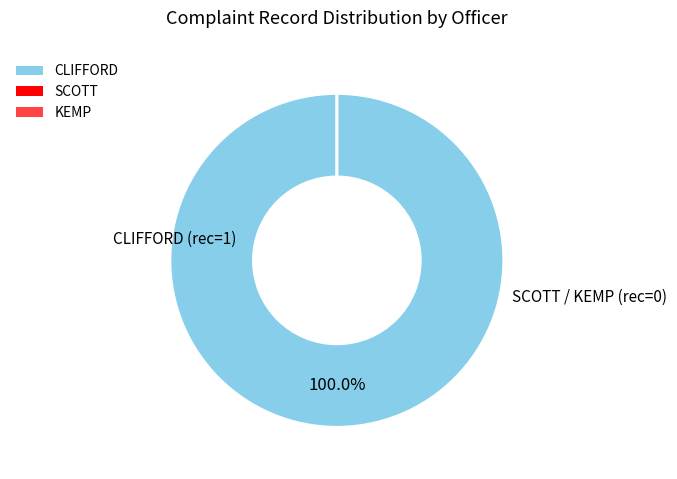

Does any single category account for the majority?

Yes